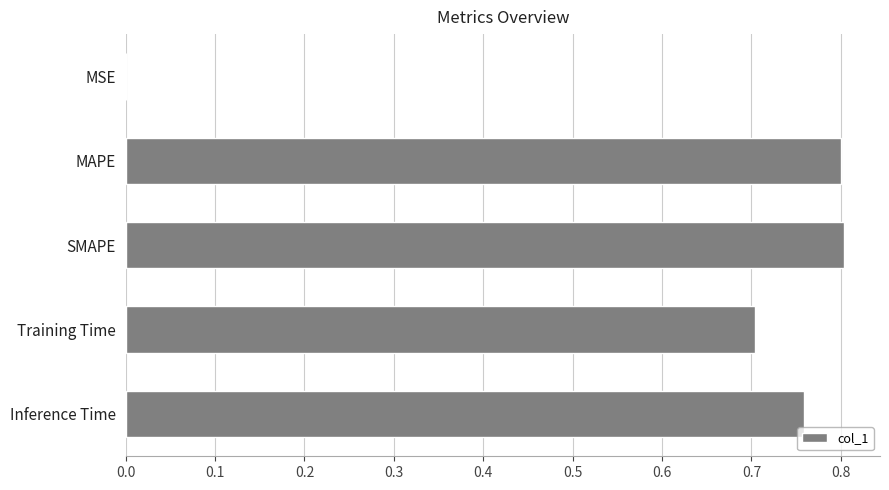

Is it true that the value at SMAPE is 0.8?

True